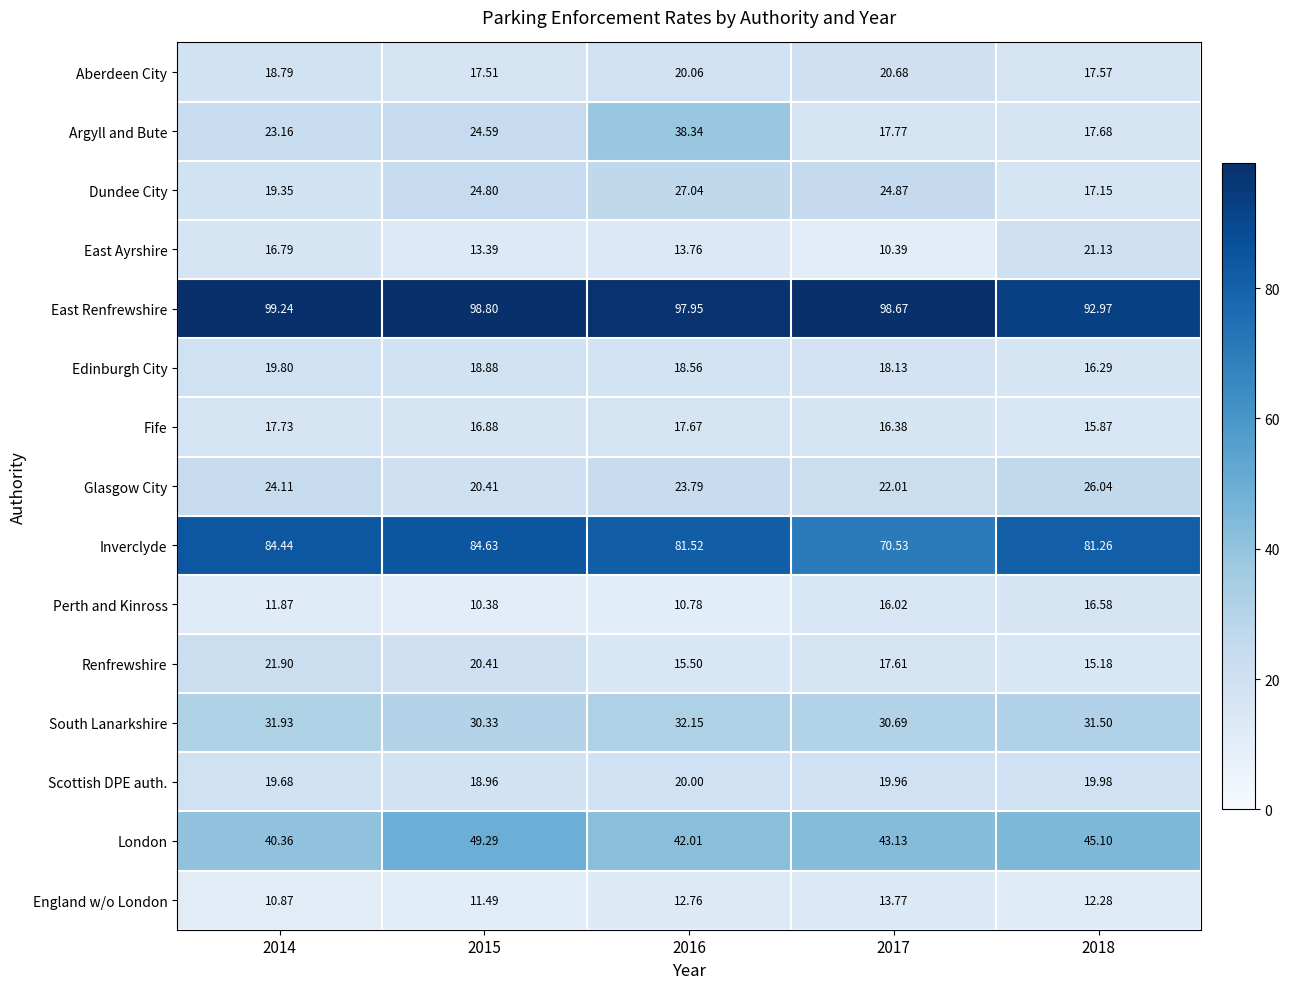

Is the value of England w/o London at 2018 greater than the value of Glasgow City at 2016?

No